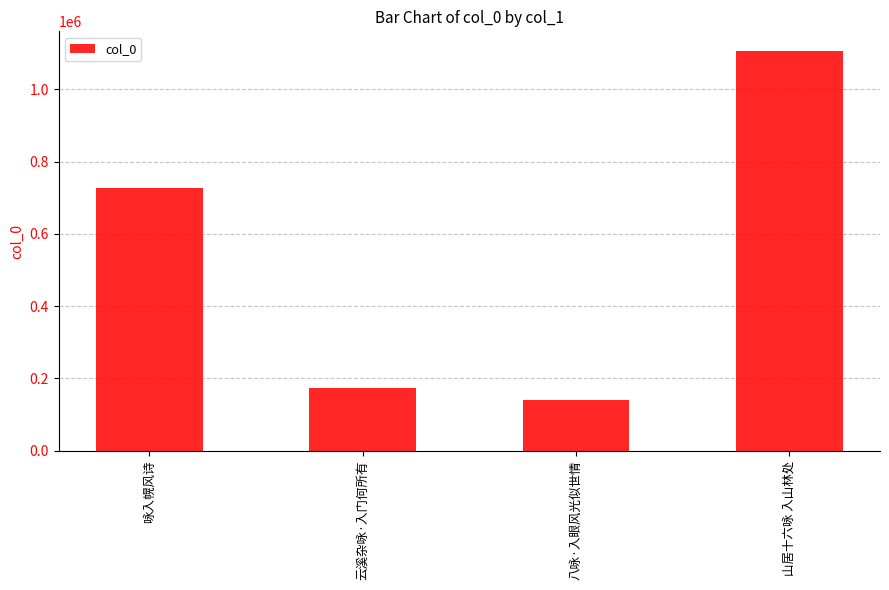

True or false: the data shows 101464 at 云溪杂咏·入门何所有.

False